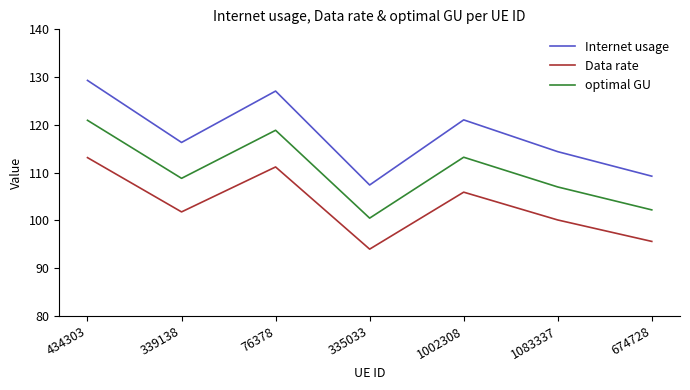

In Internet usage, how many points are lower than both neighbors (excluding endpoints)?

2